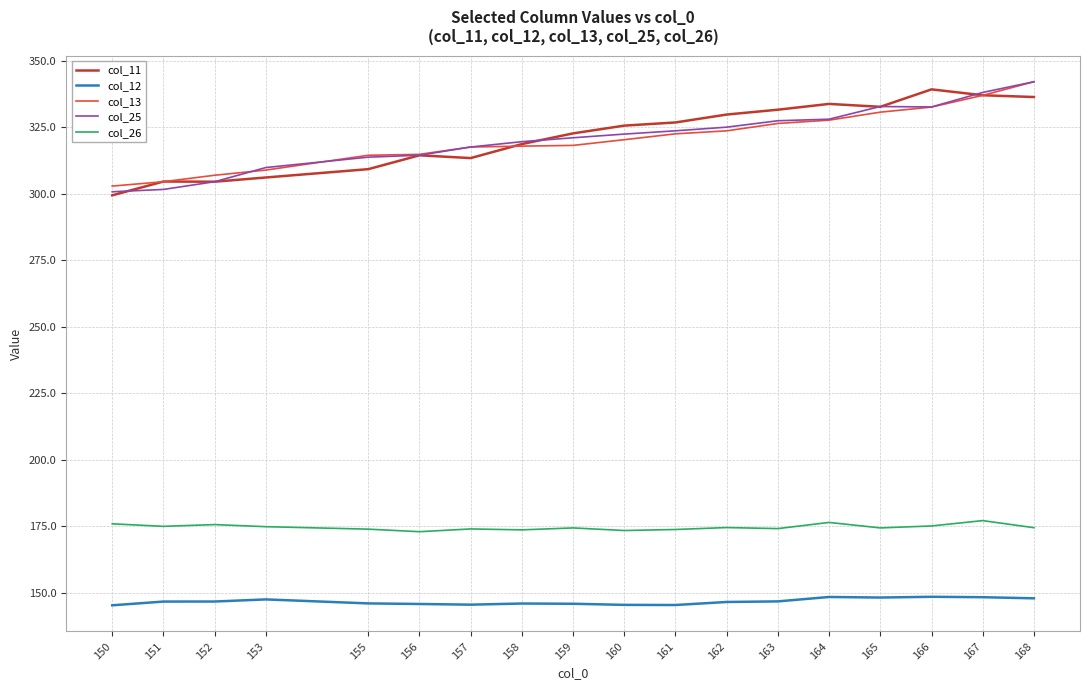

What is the spread (max minus min) of values at 152?

160.2